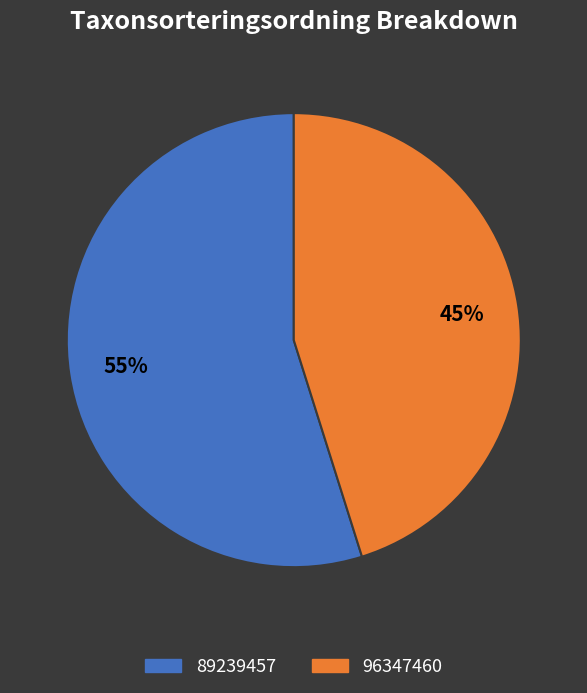

Rank the categories by value from lowest to highest.

96347460, 89239457